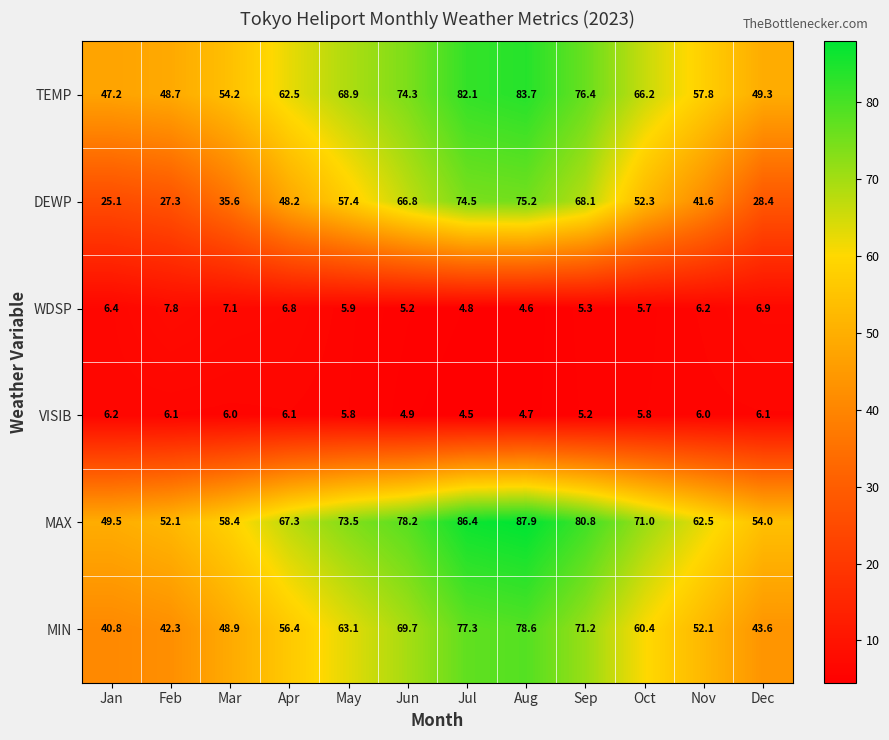

Which series has the largest total across all categories?

MAX